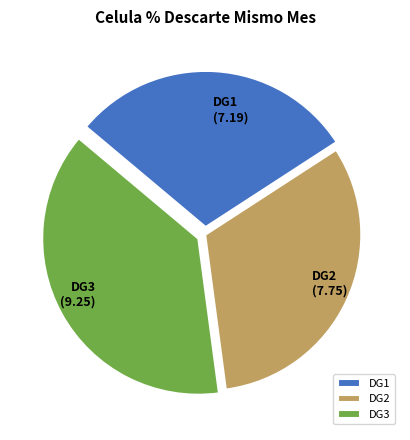

What is the smallest slice in the pie chart?

DG1